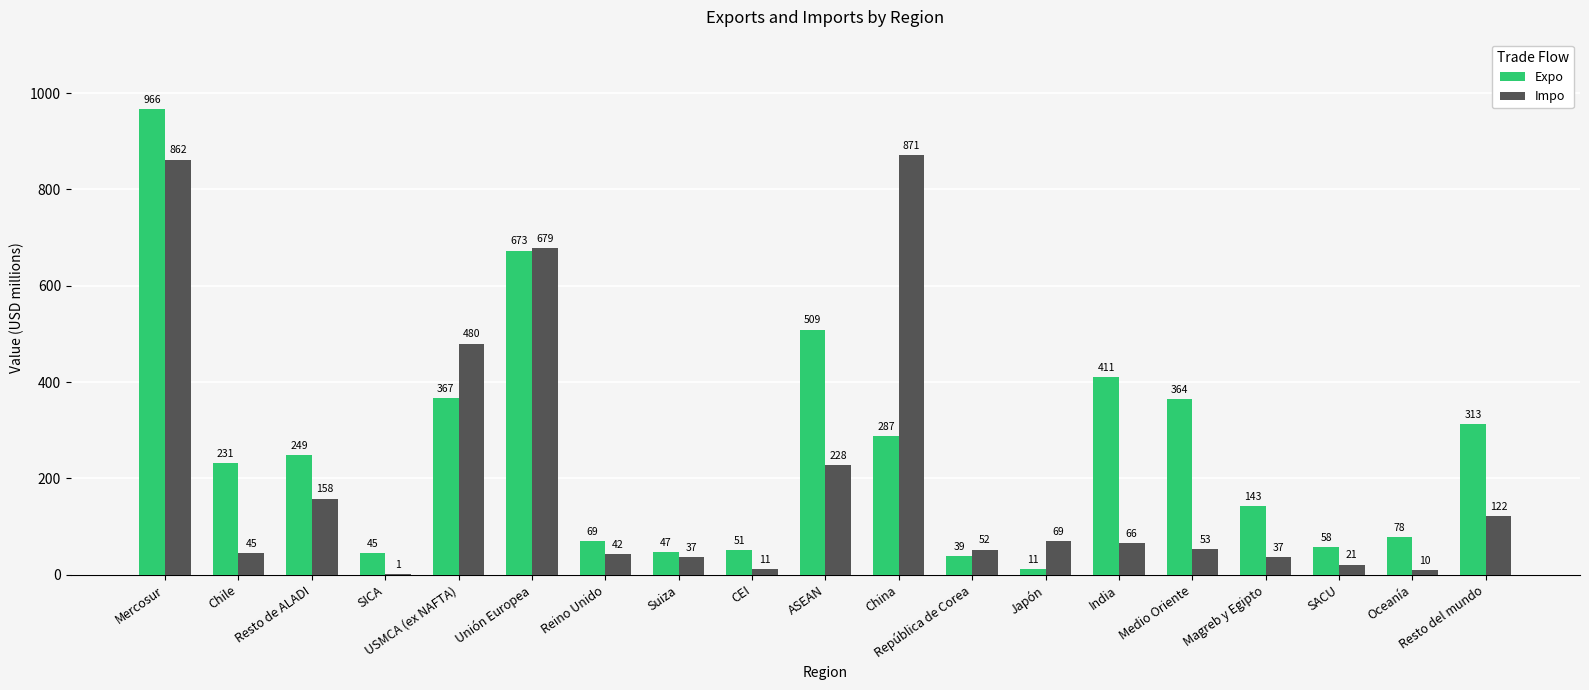

Reading right to left, transcribe all the data shown in this chart.

Expo: Resto del mundo=313	Oceanía=78	SACU=58	Magreb y Egipto=143	Medio Oriente=364	India=411	Japón=11	República de Corea=39	China=287	ASEAN=509	CEI=51	Suiza=47	Reino Unido=69	Unión Europea=673	USMCA (ex NAFTA)=367	SICA=45	Resto de ALADI=249	Chile=231	Mercosur=966
Impo: Resto del mundo=122	Oceanía=10	SACU=21	Magreb y Egipto=37	Medio Oriente=53	India=66	Japón=69	República de Corea=52	China=871	ASEAN=228	CEI=11	Suiza=37	Reino Unido=42	Unión Europea=679	USMCA (ex NAFTA)=480	SICA=1	Resto de ALADI=158	Chile=45	Mercosur=862